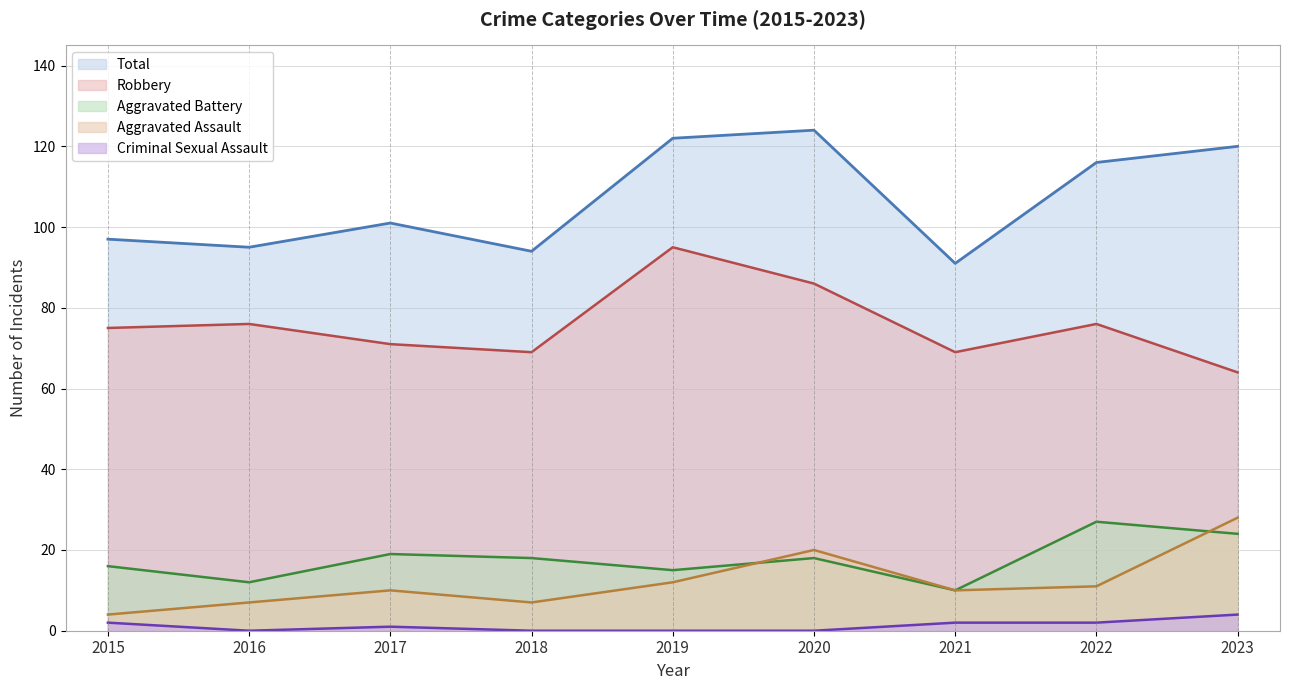

Reading left to right, extract all data points from this chart.

Aggravated Assault: 2015=4	2016=7	2017=10	2018=7	2019=12	2020=20	2021=10	2022=11	2023=28
Aggravated Battery: 2015=16	2016=12	2017=19	2018=18	2019=15	2020=18	2021=10	2022=27	2023=24
Criminal Sexual Assault: 2015=2	2016=0	2017=1	2018=0	2019=0	2020=0	2021=2	2022=2	2023=4
Robbery: 2015=75	2016=76	2017=71	2018=69	2019=95	2020=86	2021=69	2022=76	2023=64
Total: 2015=97	2016=95	2017=101	2018=94	2019=122	2020=124	2021=91	2022=116	2023=120